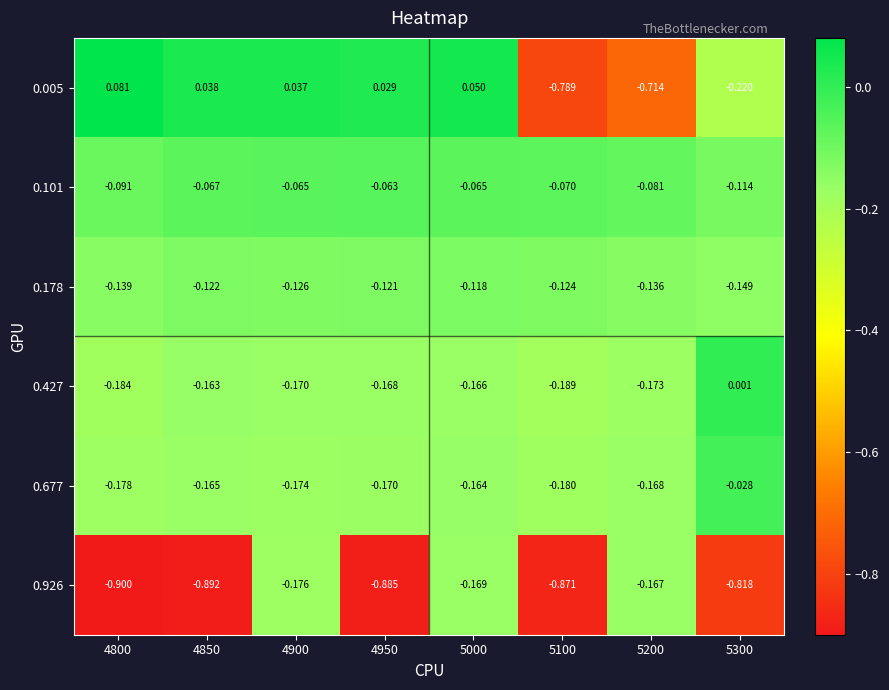

At which category is the sum across all series the highest?

5000